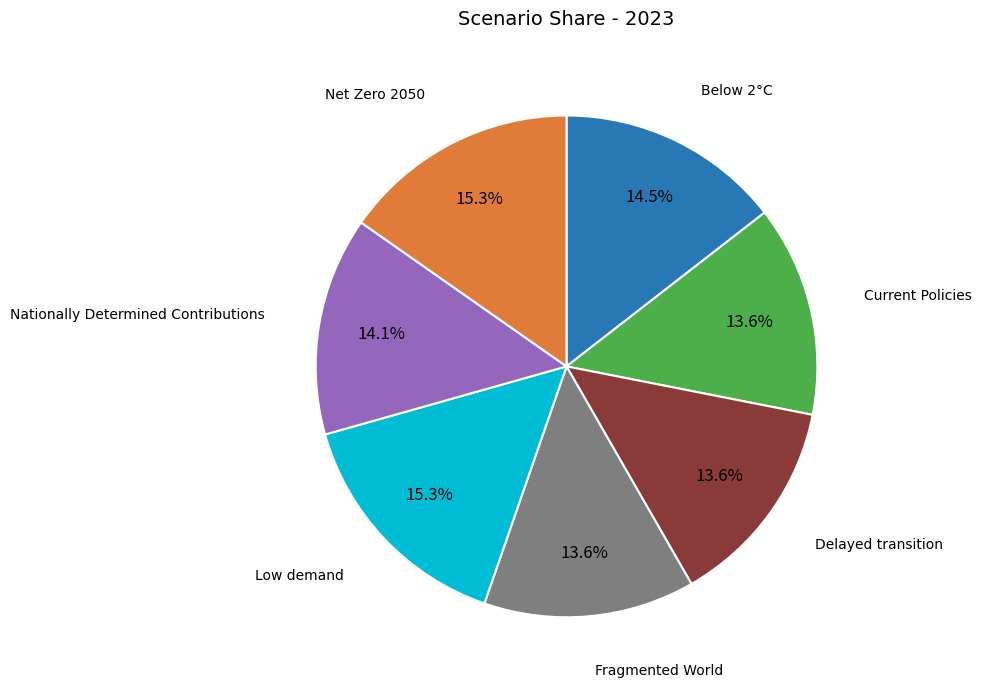

Is there a majority slice in this chart?

No